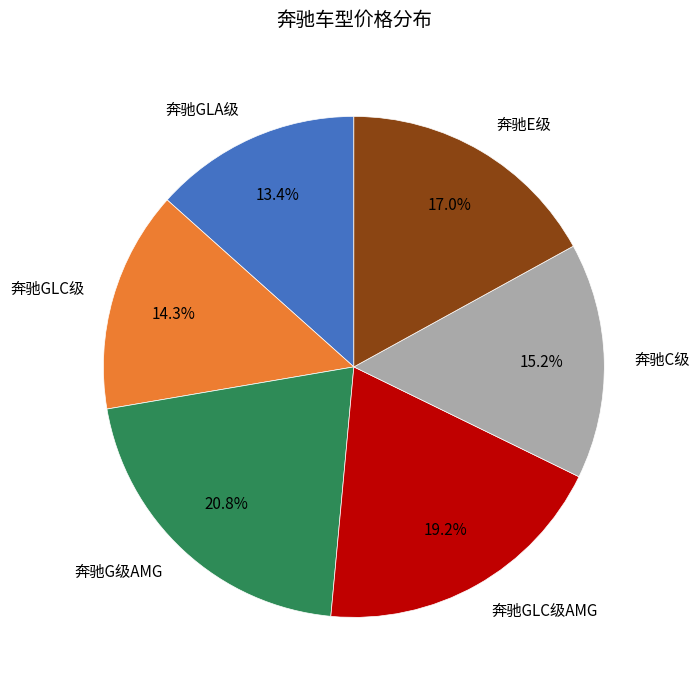

The 奔驰E级 slice represents 29% of the pie. True or false?

False